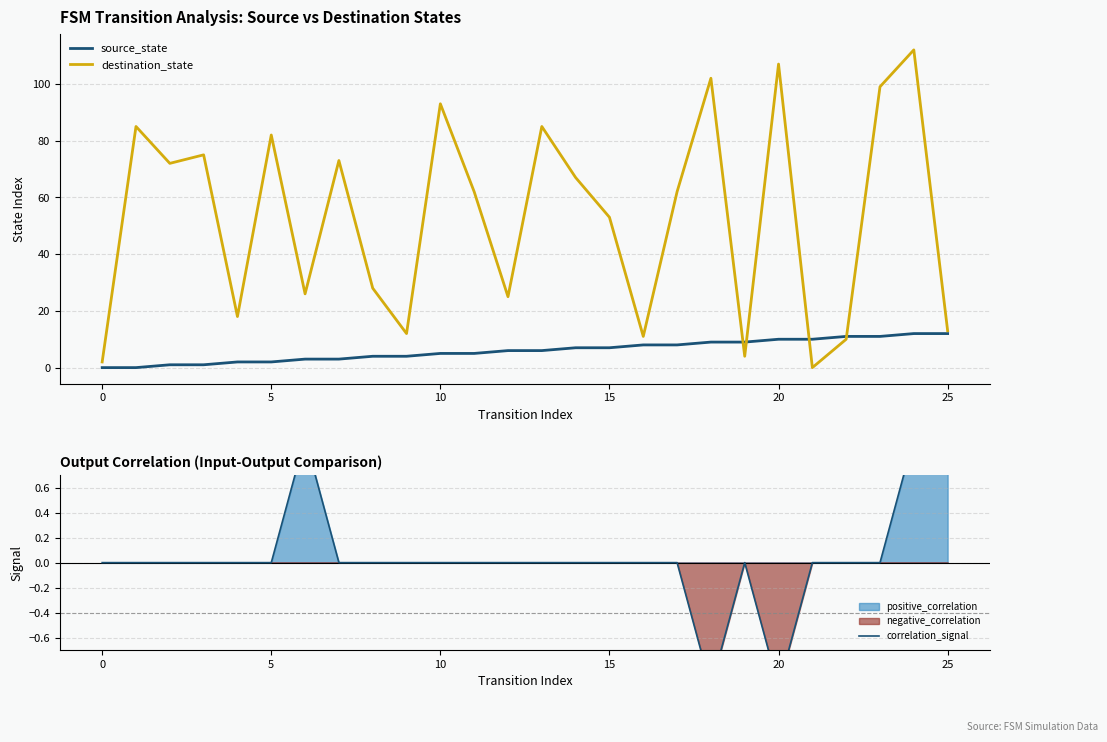

Is it true that destination_state equals 152 at 23?

False